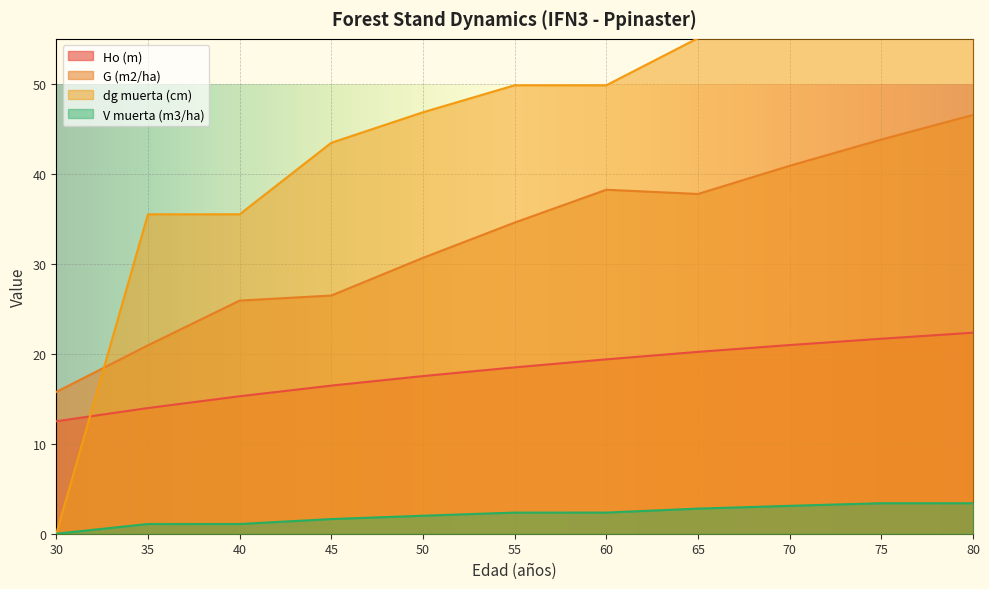

At which category is the sum across all series the highest?

80